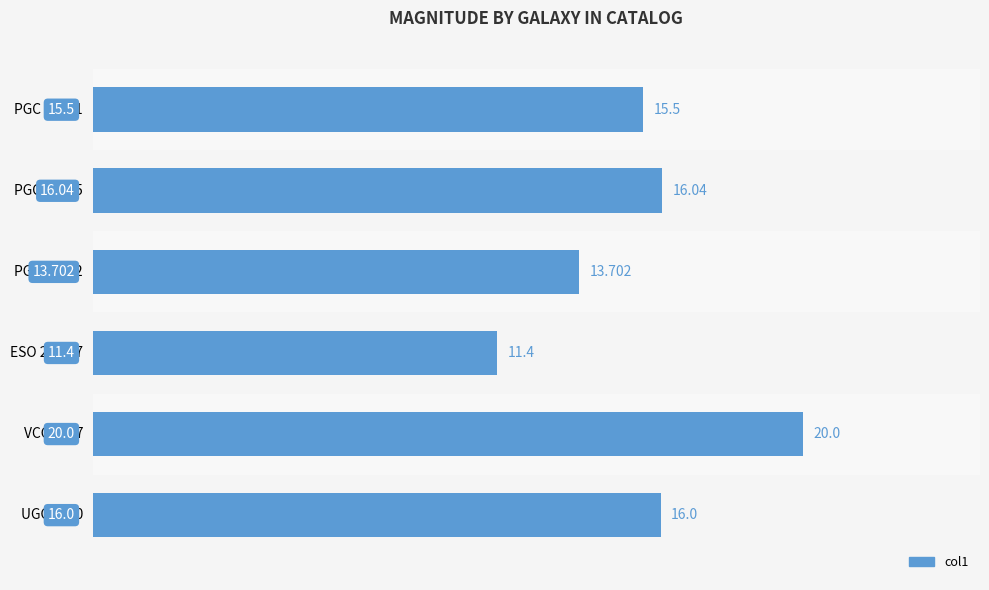

Are the bars horizontal?

Yes